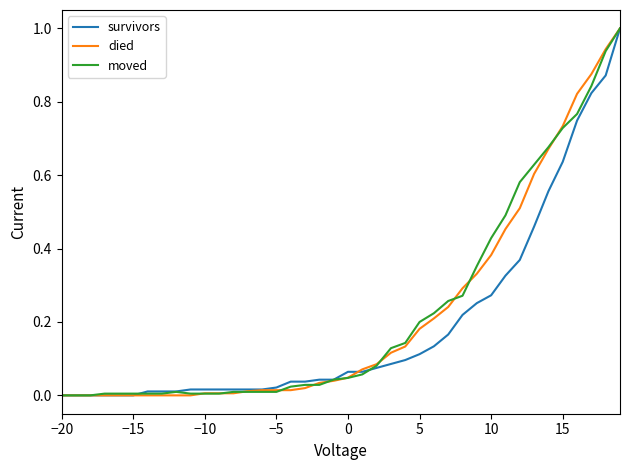

True or false: died and survivors cross at least once.

True